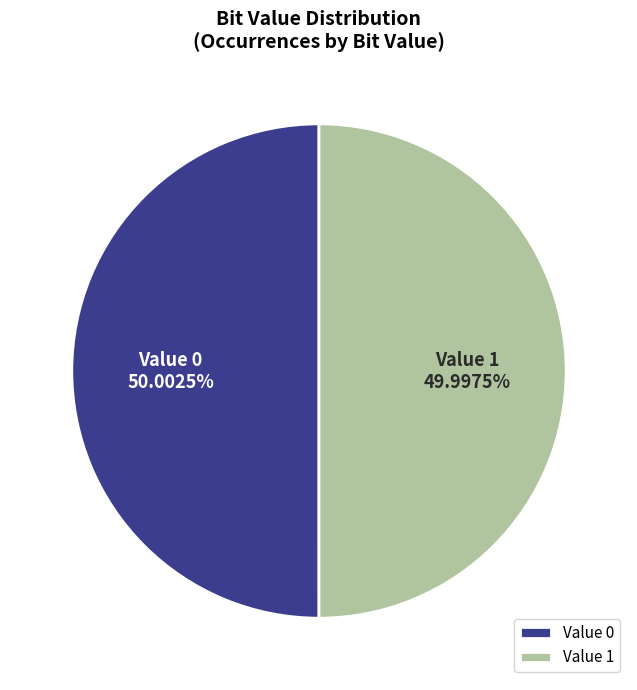

Is the sum of Value 1 and Value 0 greater than half?

Yes